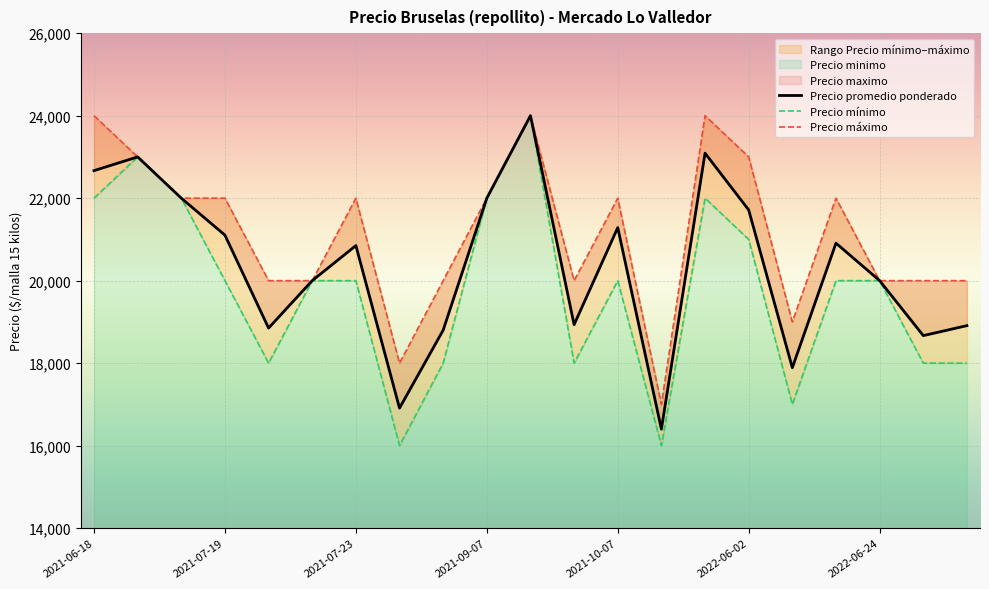

Rank the categories by Precio mínimo value from highest to lowest.

10, 2021-07-19, 2021-06-18, 2021-07-23, 9, 14, 15, 2021-09-07, 2022-06-02, 2022-06-24, 12, 17, 18, 2021-10-07, 8, 11, 19, 20, 16, 7, 13